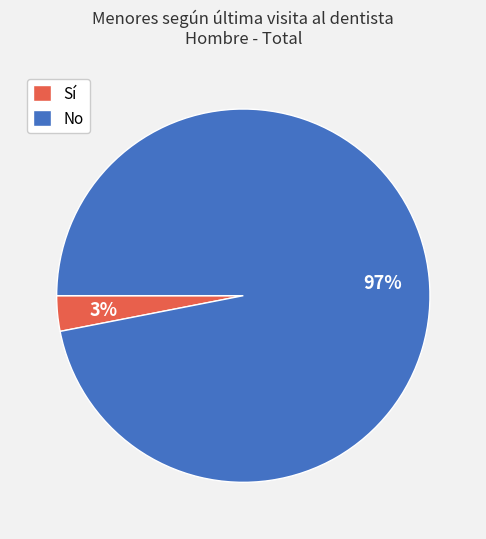

Rank the categories by value from highest to lowest.

No, Sí